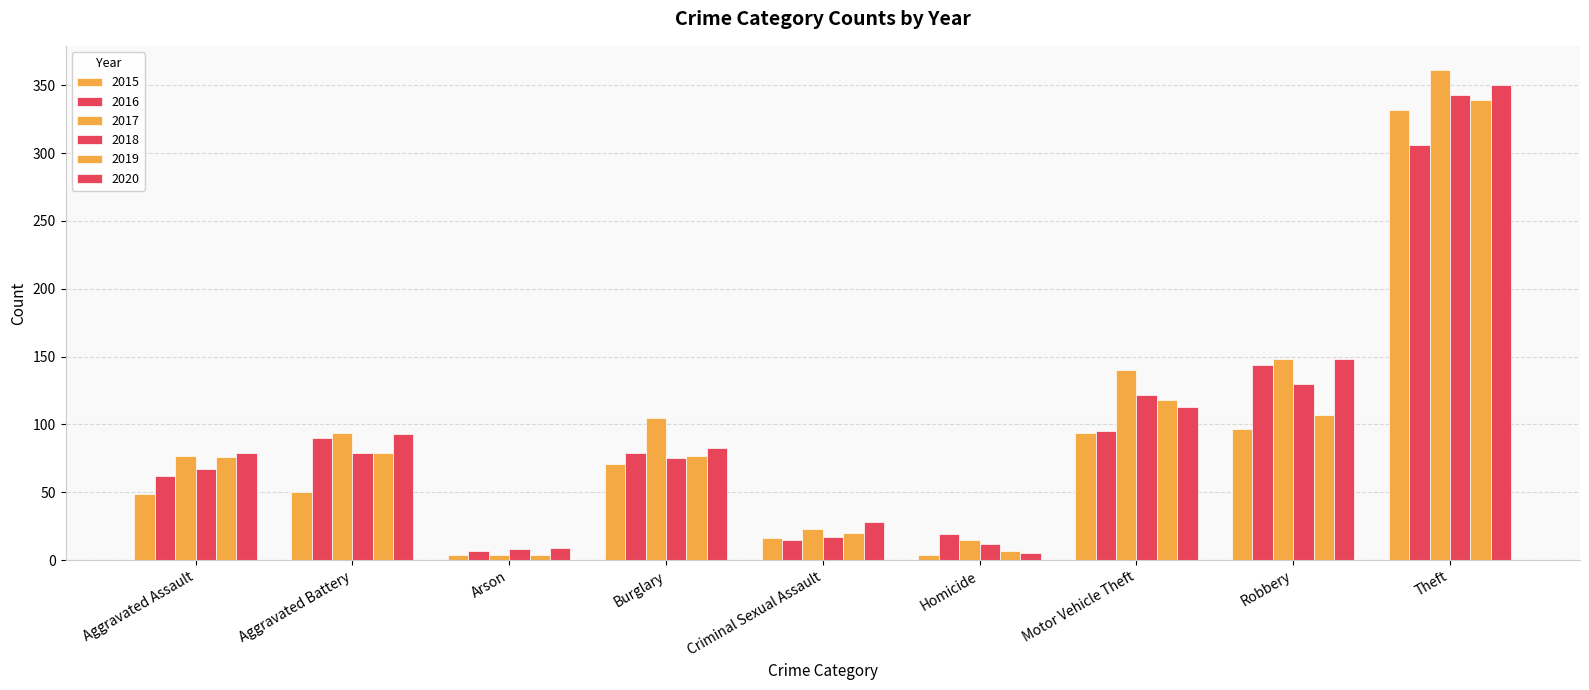

Which has a higher value, Homicide or Aggravated Battery?

Aggravated Battery